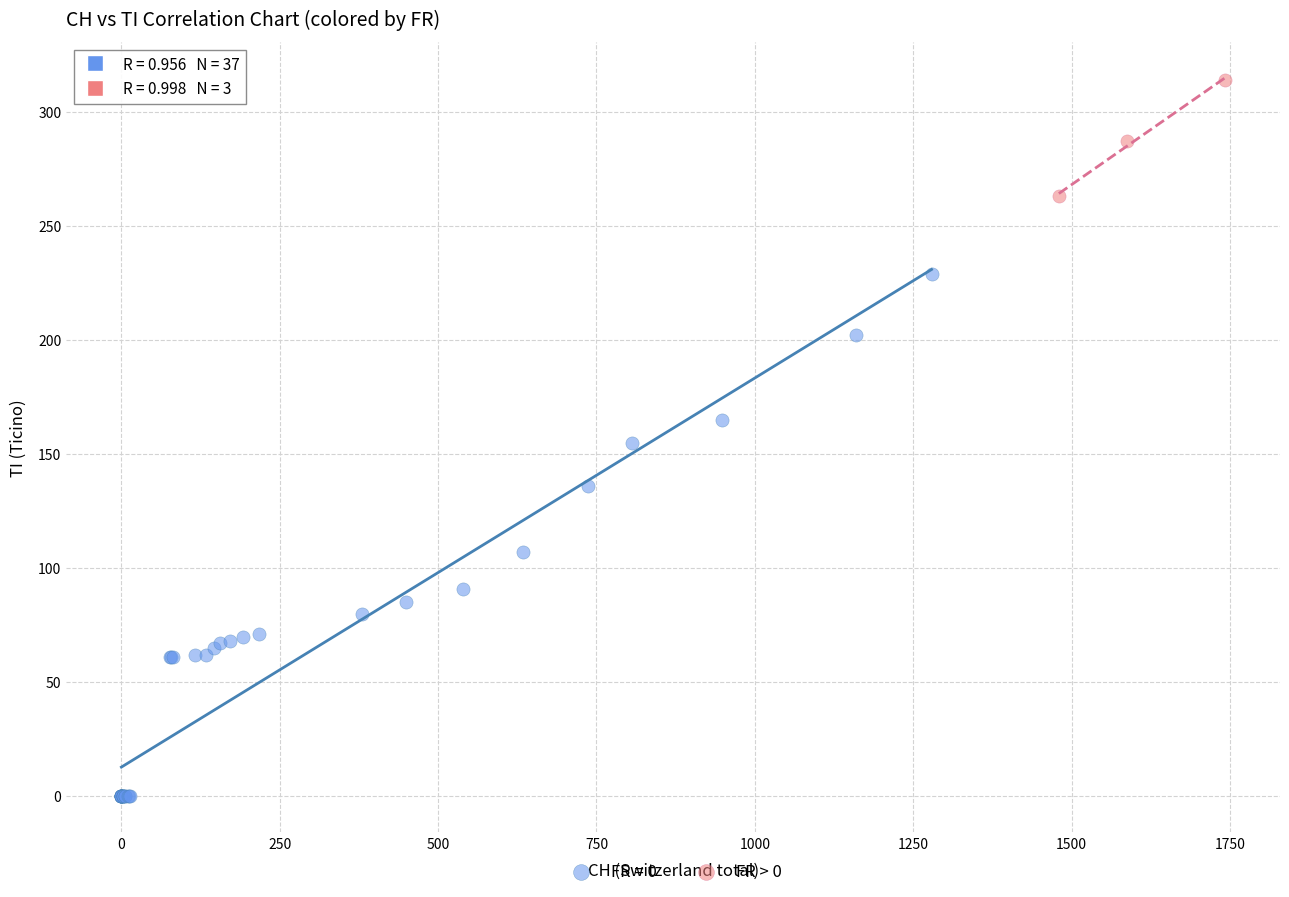

Which series has the widest spread of Y values?

FR = 0